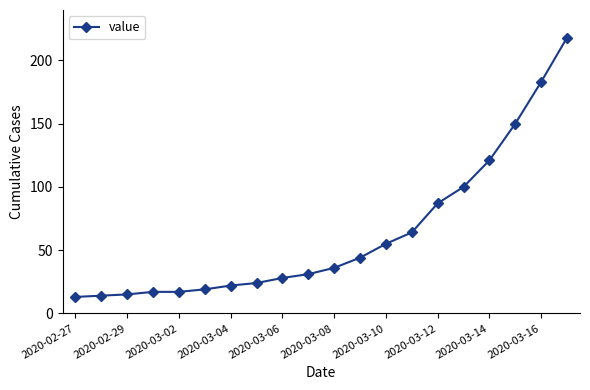

What is the maximum value shown in the chart?

218